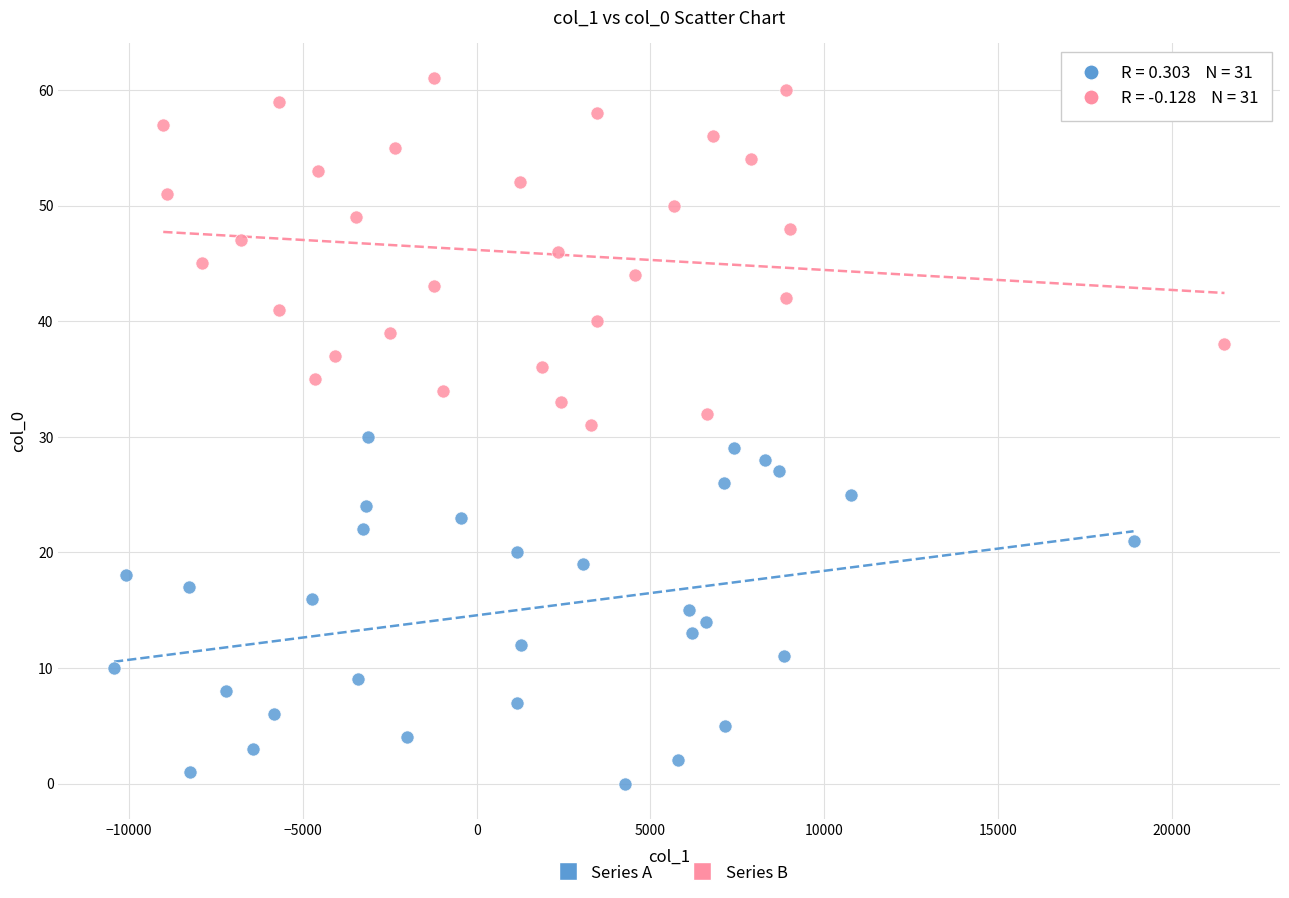

Which series contains the lowest Y value?

Series A